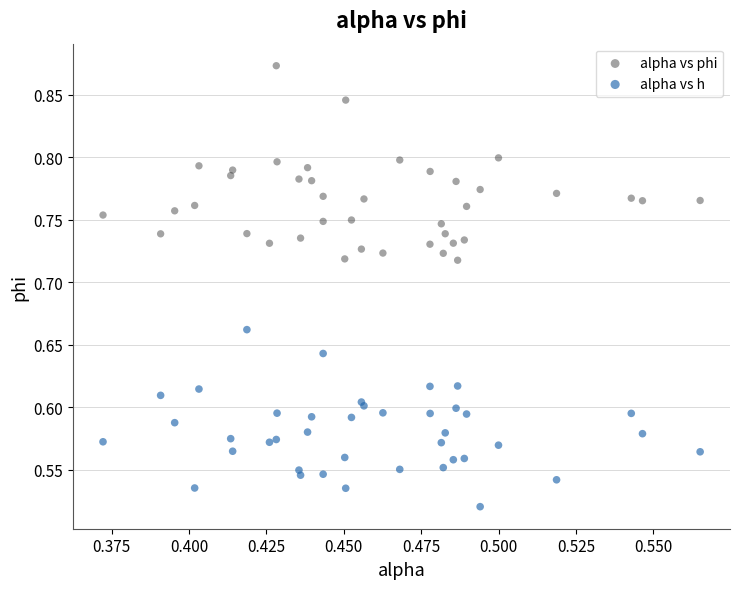

Which series contains the highest Y value?

alpha vs phi